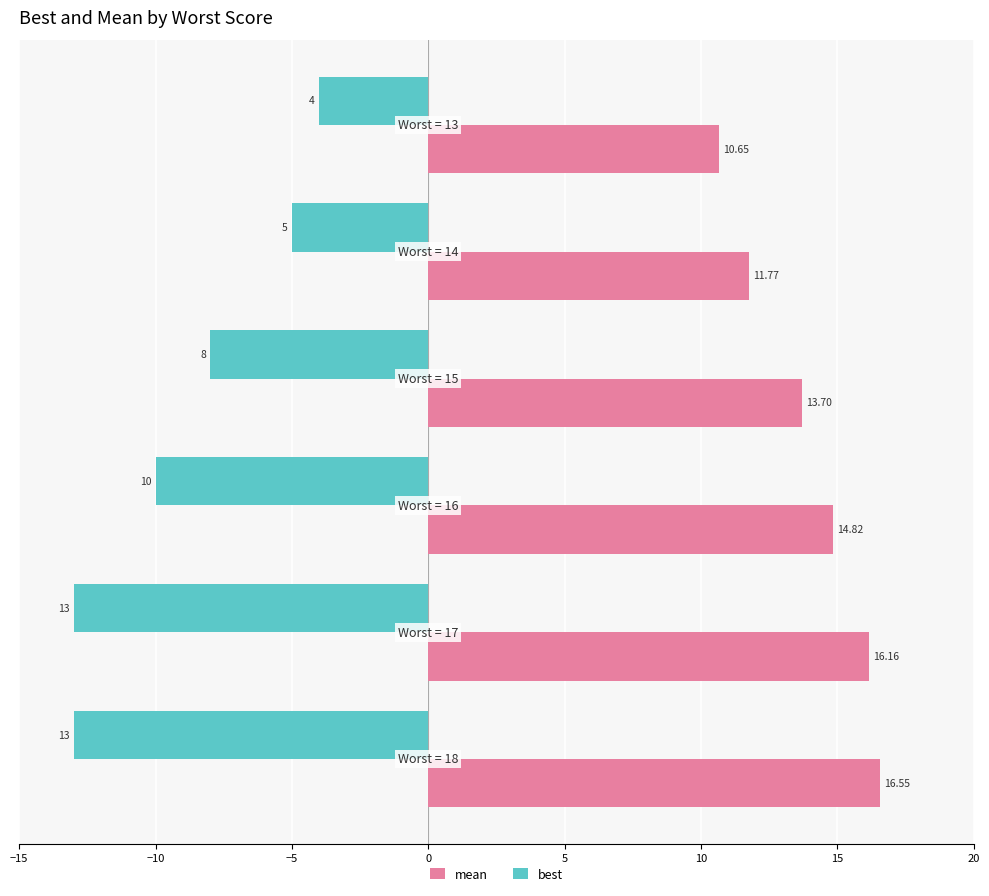

Which series has the largest total across all categories?

mean